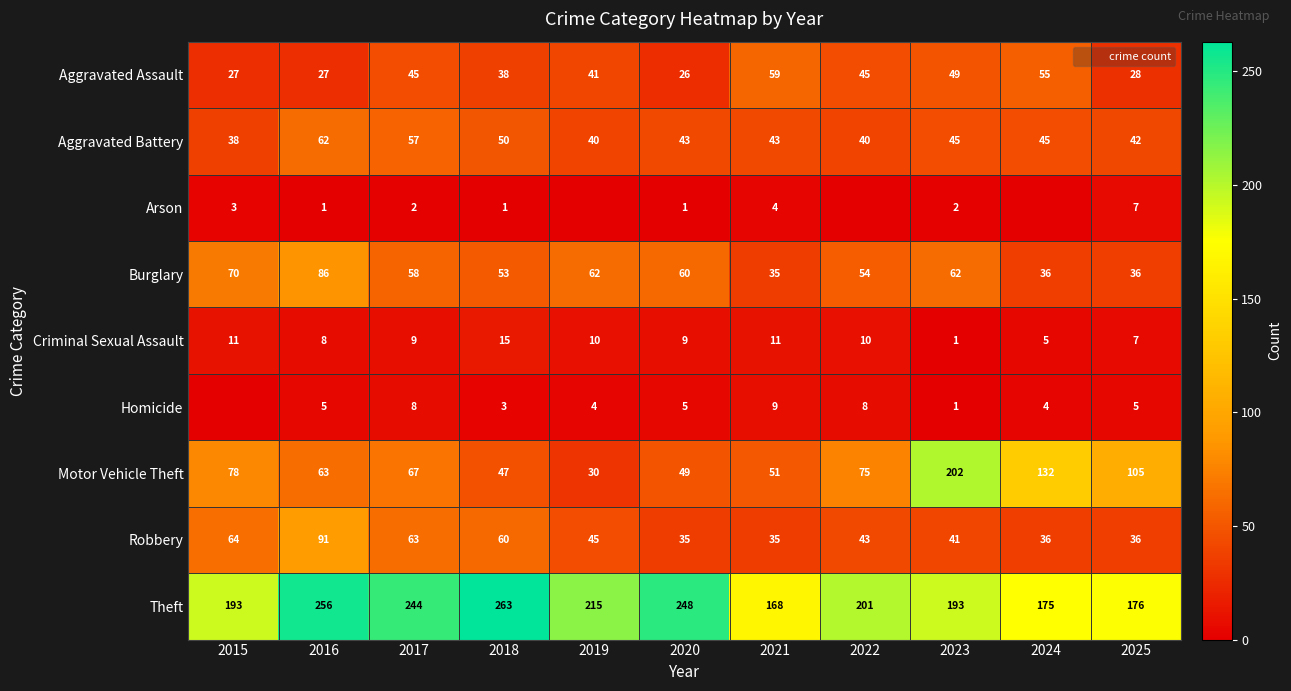

What is the highest value of the Aggravated Battery series?

62